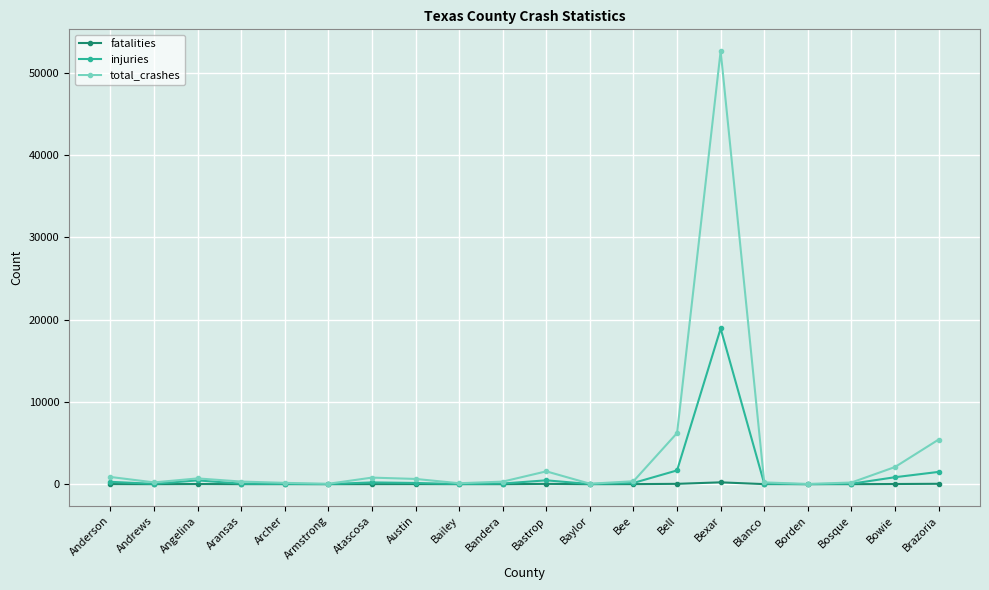

Rank the series by their maximum value, from highest to lowest.

total_crashes, injuries, fatalities